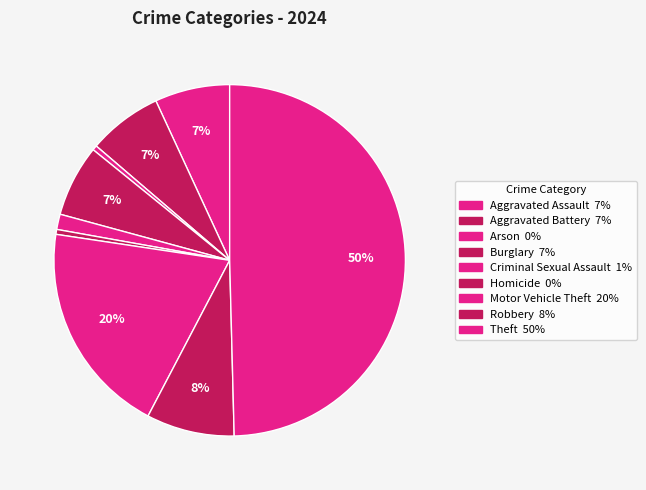

Which has a higher value, Arson or Criminal Sexual Assault?

Criminal Sexual Assault